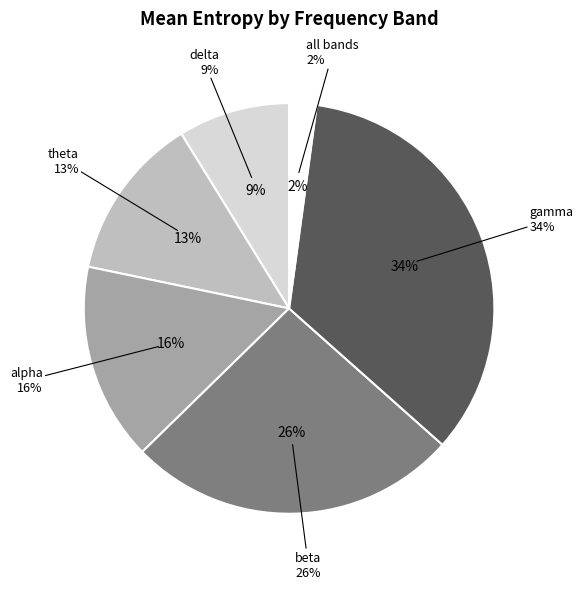

Which slice is the smallest?

all bands